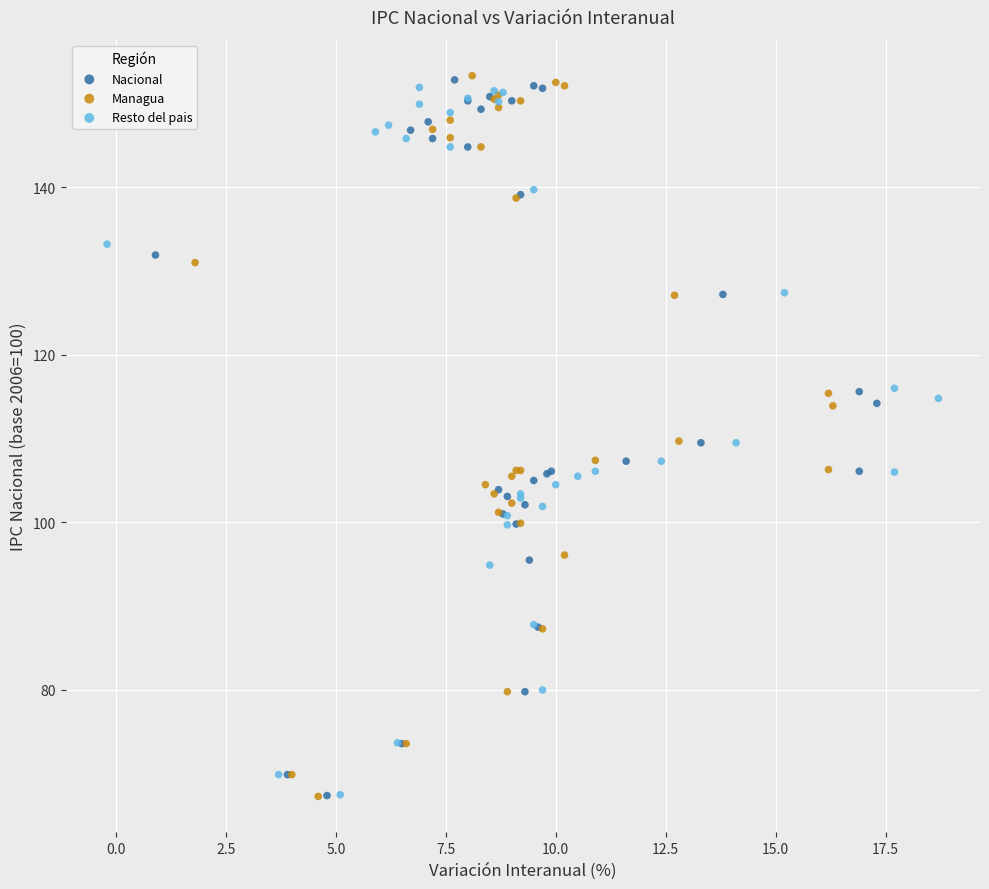

What are all the series names shown in the legend?

Nacional, Managua, Resto del pais